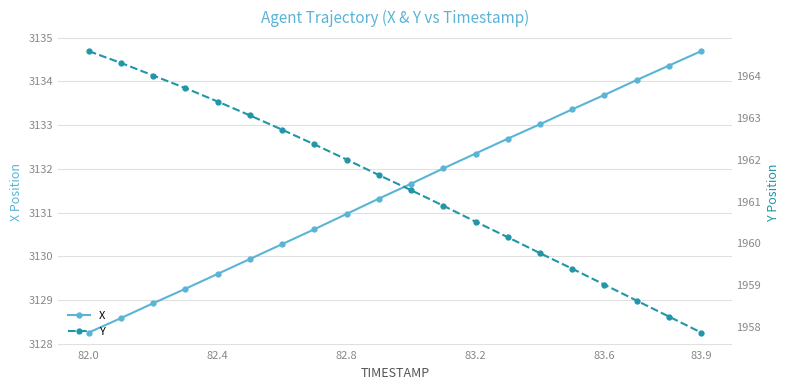

What is the maximum value for X?

3134.7